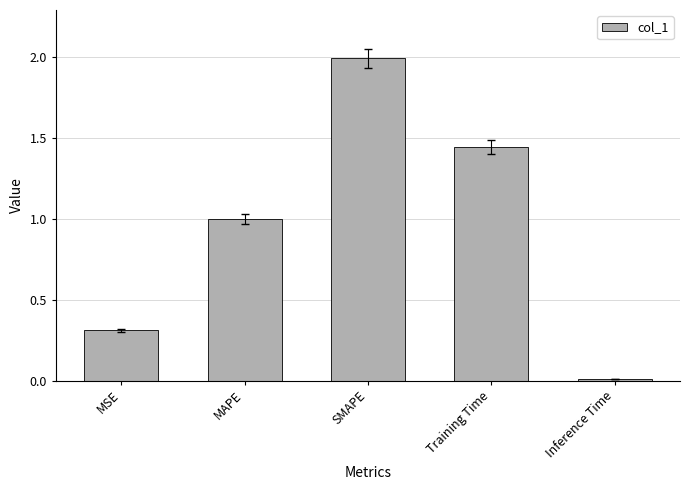

What is the value of the 1st bar from the left?

0.3